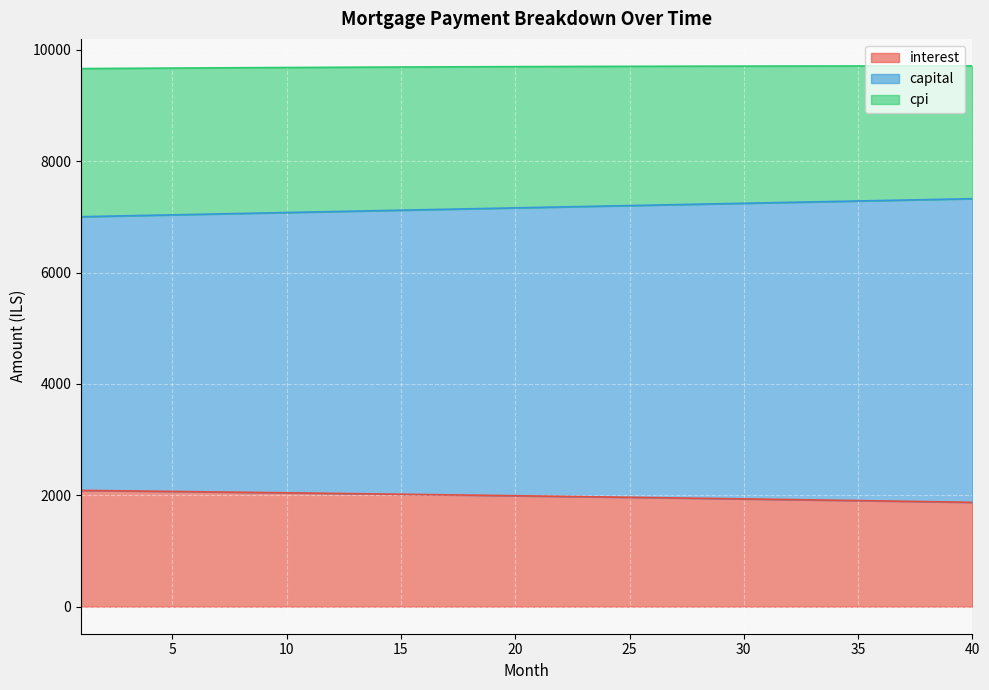

Which category has the highest value in the capital series?

40